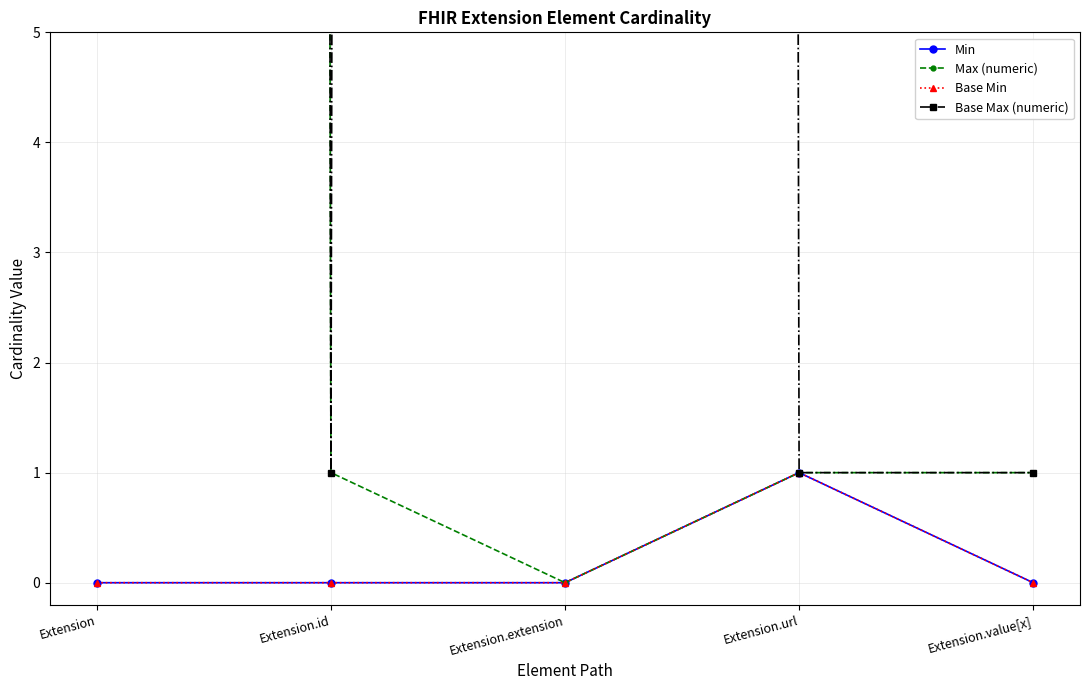

Which series changed the most between Extension.extension and Extension.url?

Base Max (numeric)